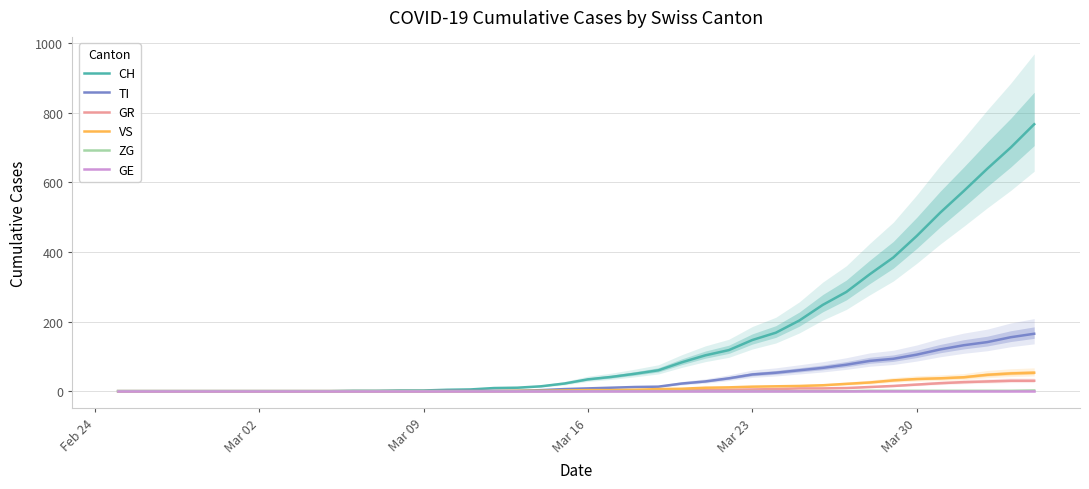

True or false: GR and VS intersect in this chart.

False